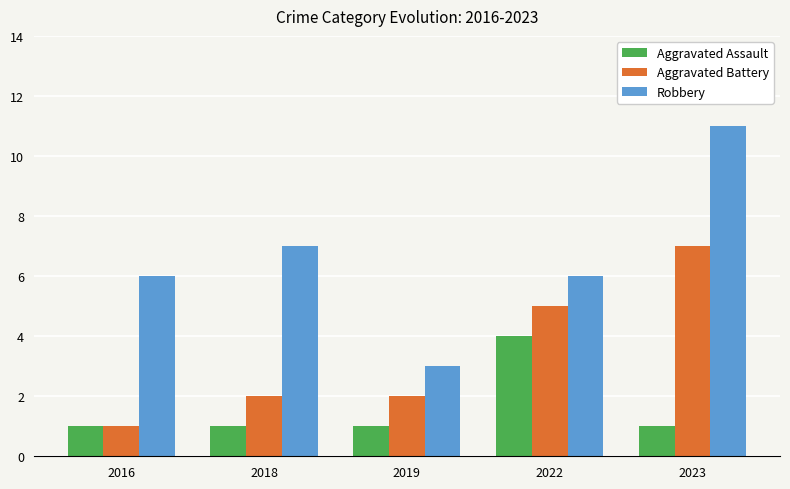

True or false: Aggravated Battery has a value of 1 at 2019.

False